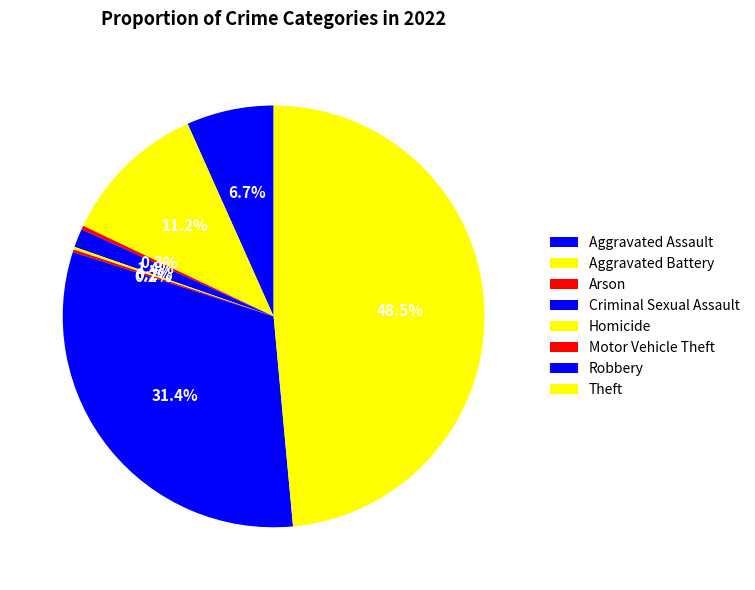

How much of the chart is everything except Aggravated Assault?

93.3%